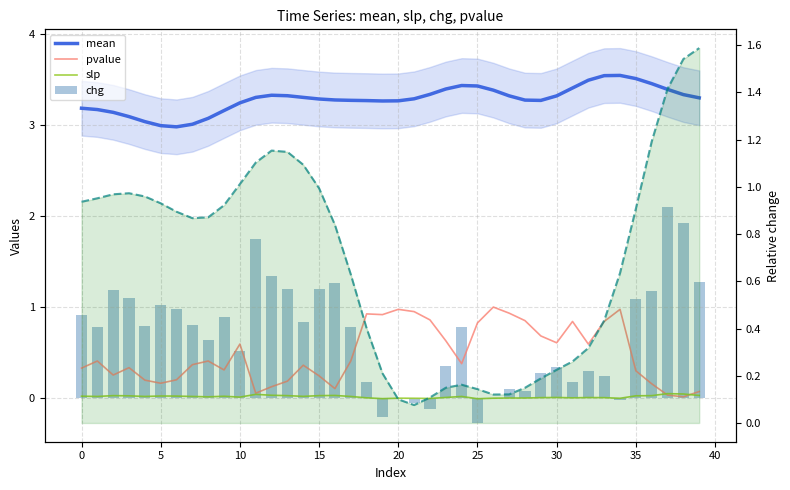

What is the smallest value displayed?

-0.3